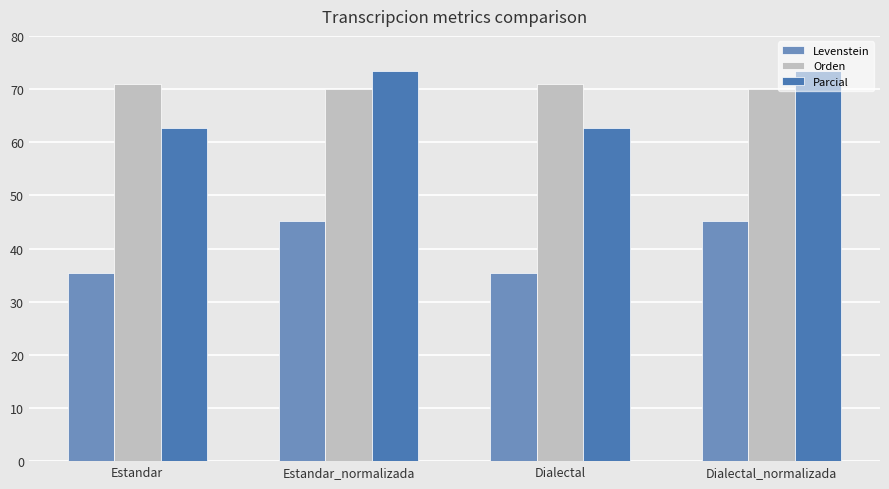

What are all the series names shown in the legend?

Levenstein, Orden, Parcial